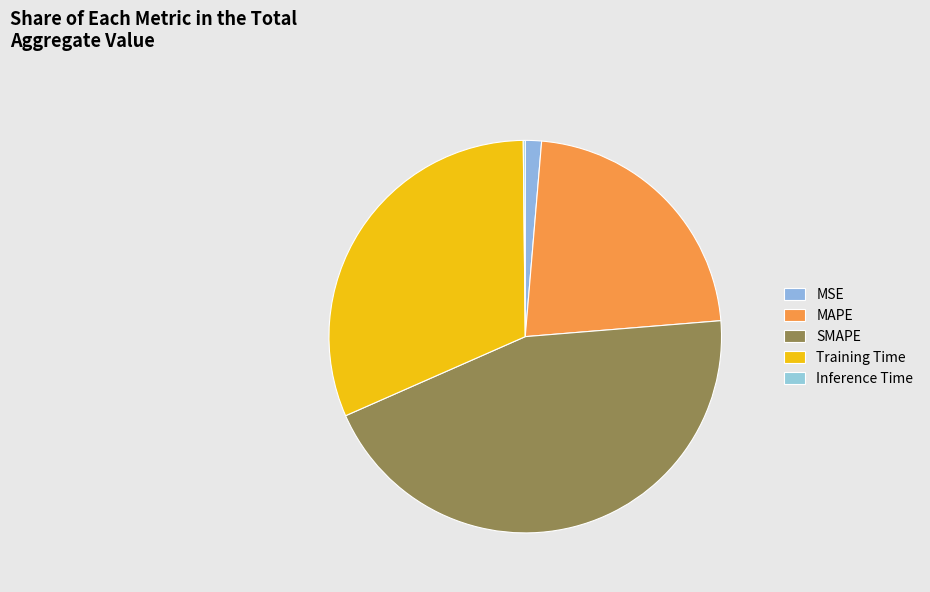

To the nearest percent, what is the difference between the largest and smallest slice percentages?

45%